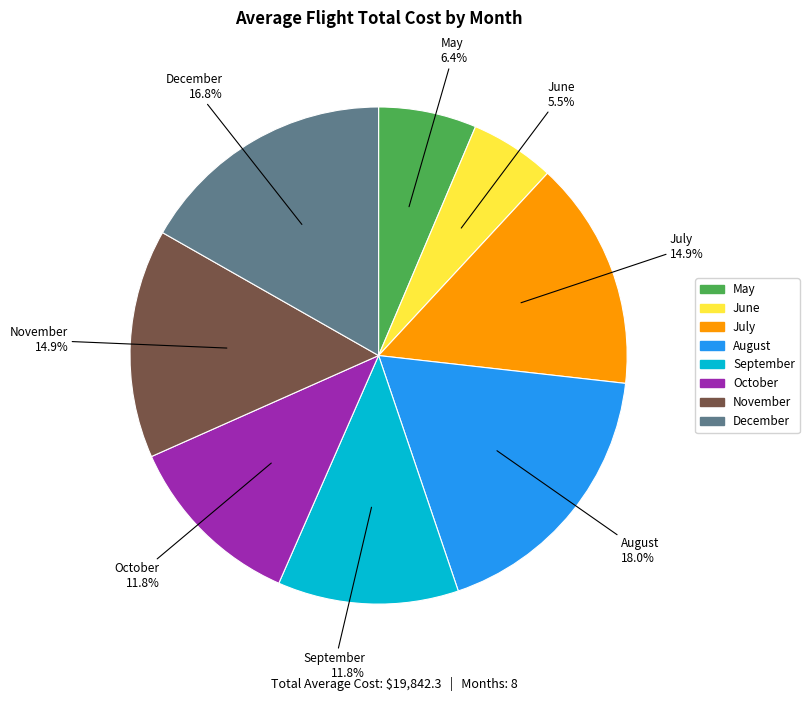

What percentage is the May slice, to the nearest percent?

6%